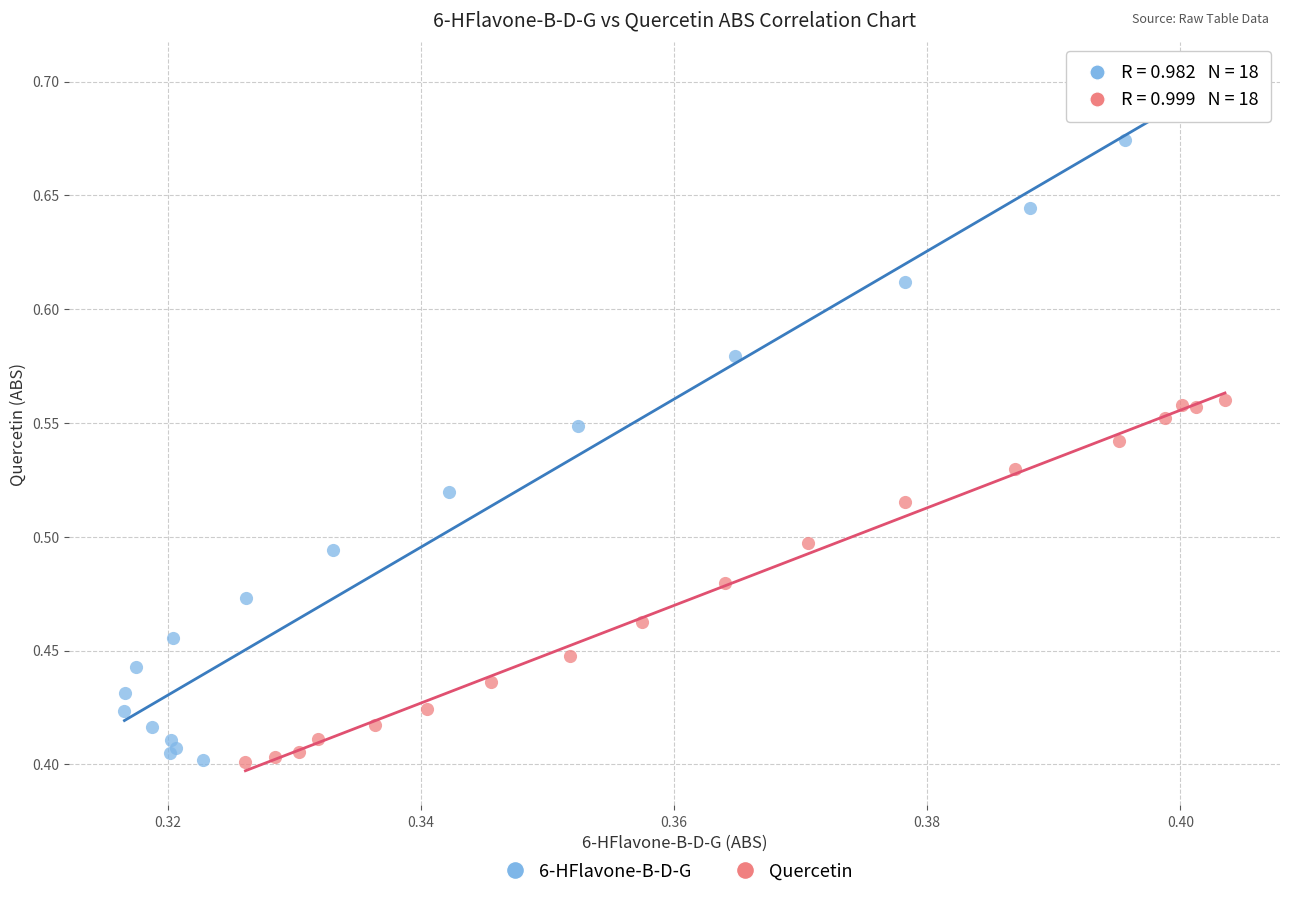

Which series has the widest spread of Y values?

6-HFlavone-B-D-G